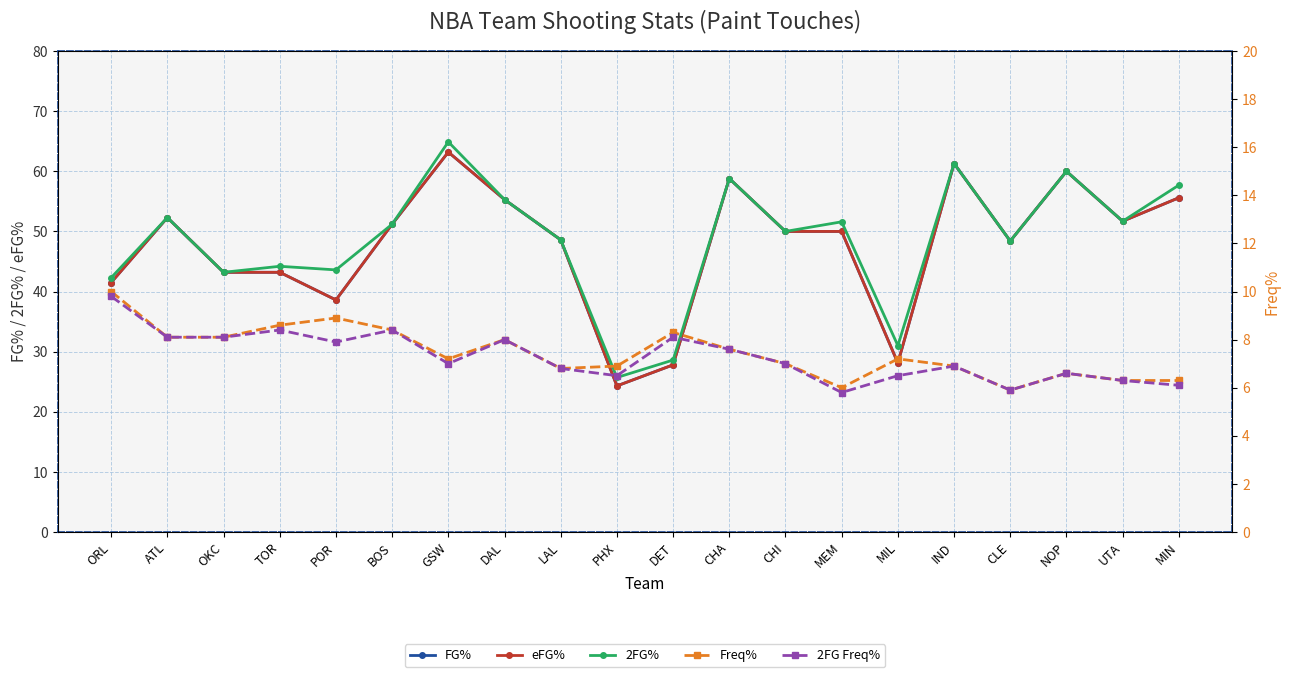

How many interior local peaks does the 2FG Freq% series have?

6